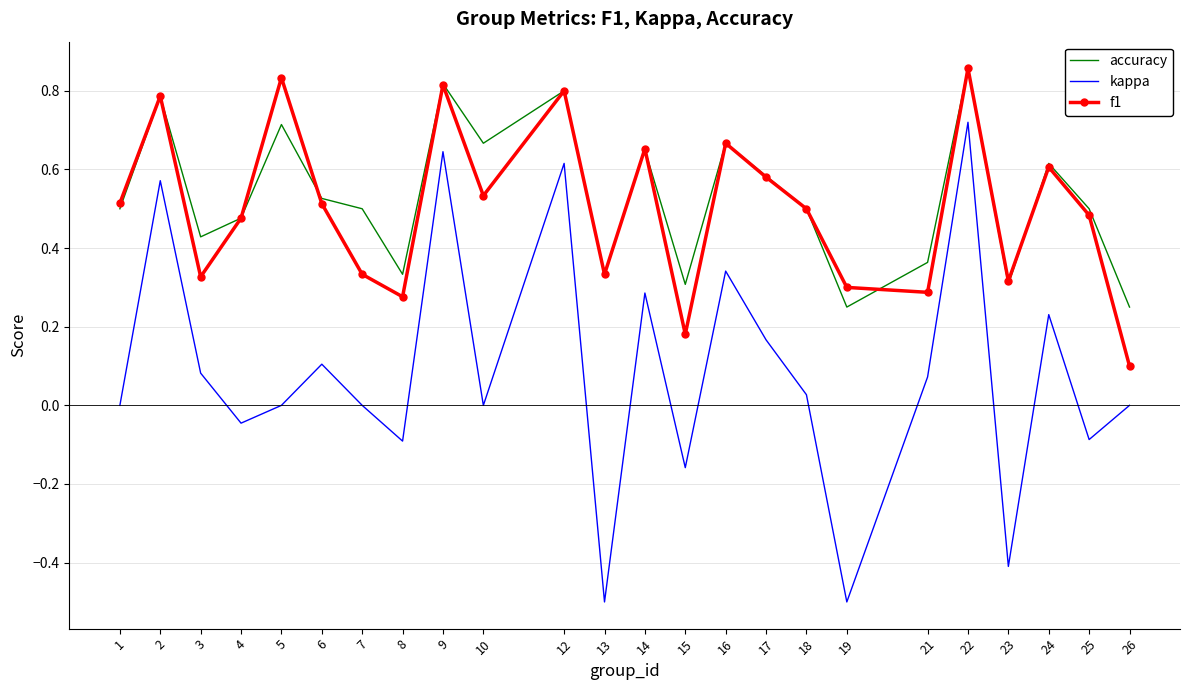

What is the sum of the f1 values at 9 and 19?

1.1